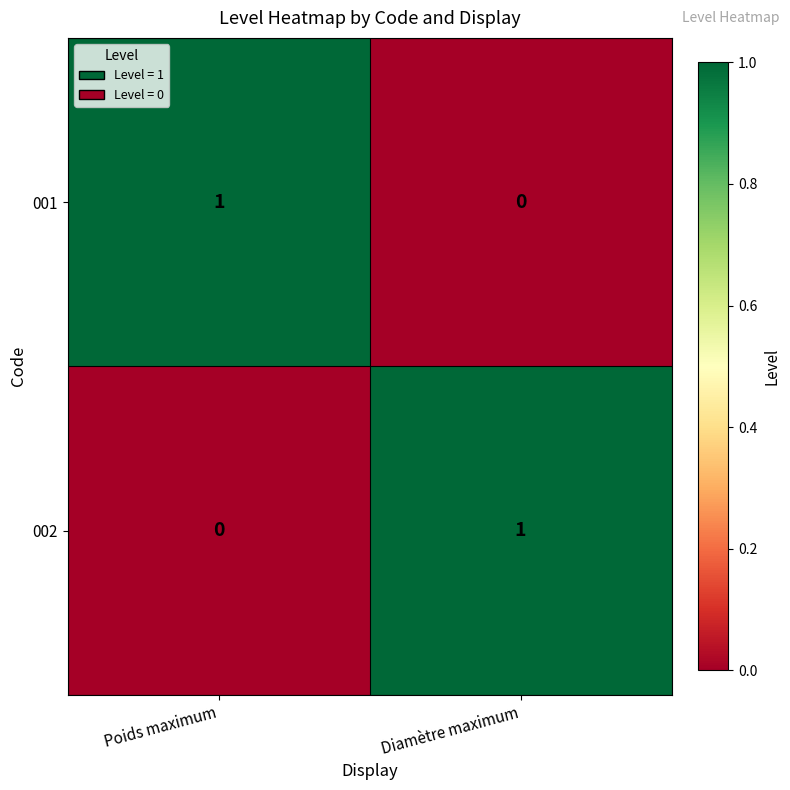

Which category has the highest value in the 002 series?

Diamètre maximum